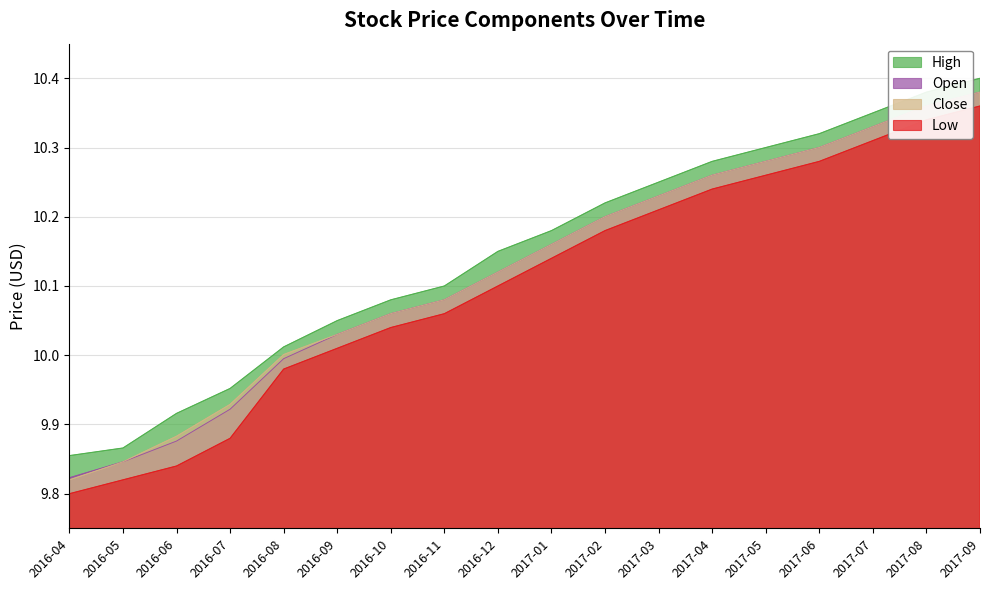

Reading right to left, list all the values displayed in this chart.

High: 2017-09=10.4	2017-08=10.4	2017-07=10.3	2017-06=10.3	2017-05=10.3	2017-04=10.3	2017-03=10.2	2017-02=10.2	2017-01=10.2	2016-12=10.2	2016-11=10.1	2016-10=10.1	2016-09=10.1	2016-08=10.0	2016-07=10.0	2016-06=9.9	2016-05=9.9	2016-04=9.9
Open: 2017-09=10.4	2017-08=10.4	2017-07=10.3	2017-06=10.3	2017-05=10.3	2017-04=10.3	2017-03=10.2	2017-02=10.2	2017-01=10.2	2016-12=10.1	2016-11=10.1	2016-10=10.1	2016-09=10.0	2016-08=10.0	2016-07=9.9	2016-06=9.9	2016-05=9.8	2016-04=9.8
Close: 2017-09=10.4	2017-08=10.4	2017-07=10.3	2017-06=10.3	2017-05=10.3	2017-04=10.3	2017-03=10.2	2017-02=10.2	2017-01=10.2	2016-12=10.1	2016-11=10.1	2016-10=10.1	2016-09=10.0	2016-08=10.0	2016-07=9.9	2016-06=9.9	2016-05=9.8	2016-04=9.8
Low: 2017-09=10.4	2017-08=10.3	2017-07=10.3	2017-06=10.3	2017-05=10.3	2017-04=10.2	2017-03=10.2	2017-02=10.2	2017-01=10.1	2016-12=10.1	2016-11=10.1	2016-10=10.0	2016-09=10.0	2016-08=10.0	2016-07=9.9	2016-06=9.8	2016-05=9.8	2016-04=9.8